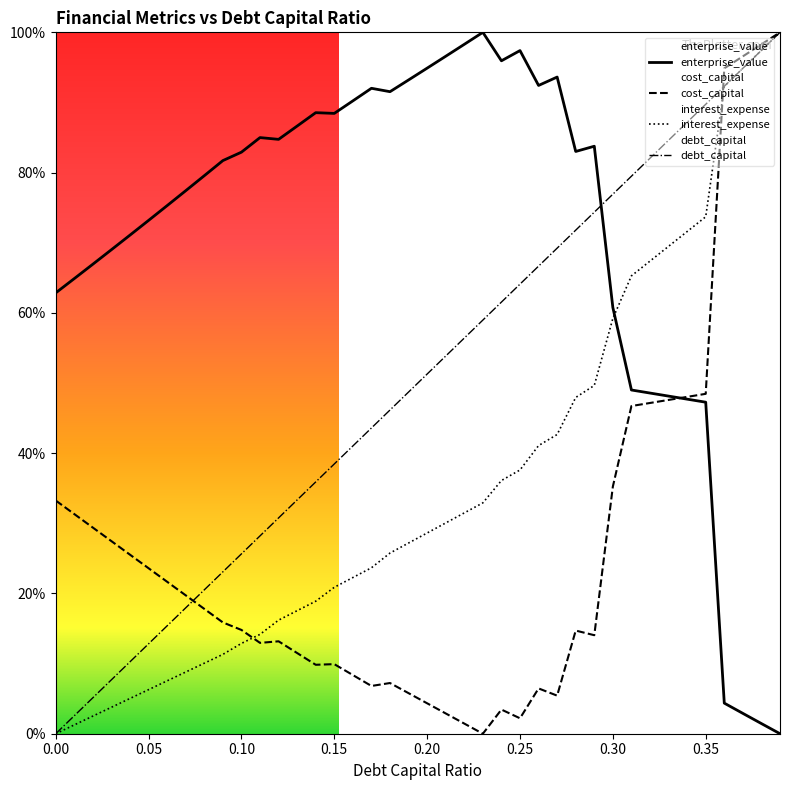

How many lines are shown in the chart?

4